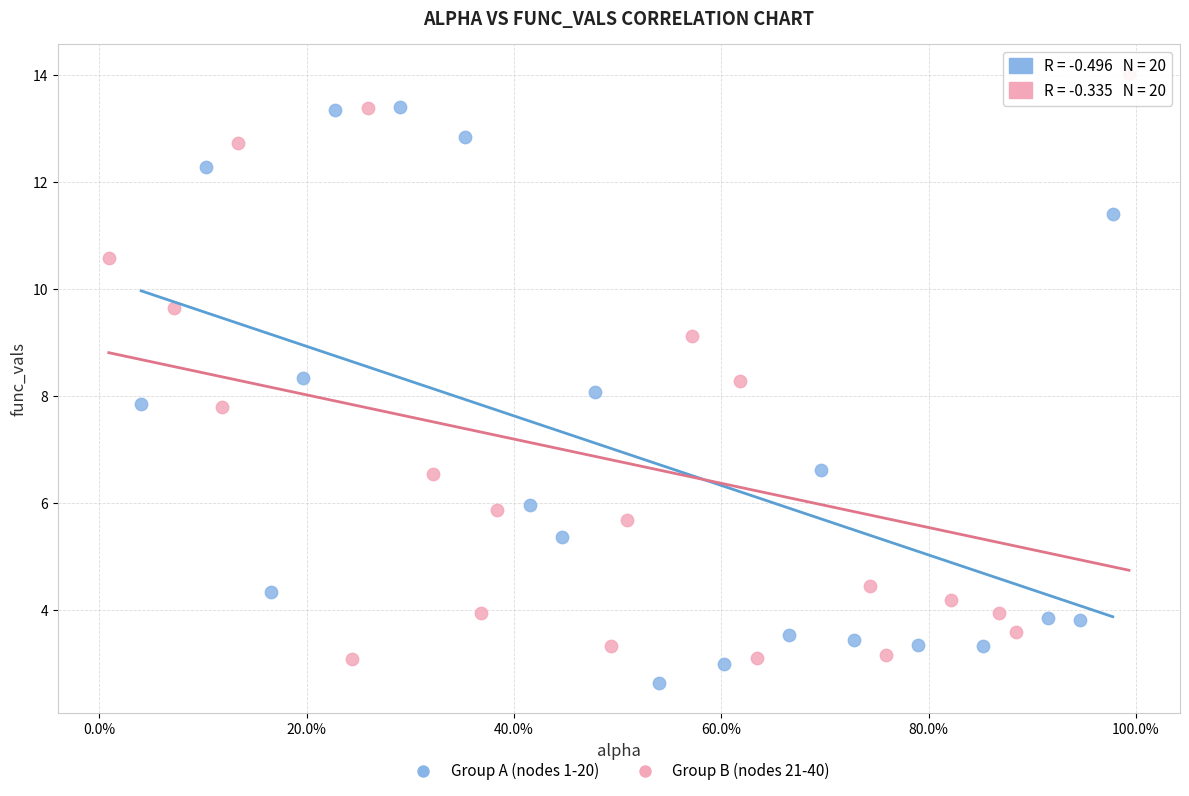

Which series reaches the minimum Y coordinate?

Group A (nodes 1-20)